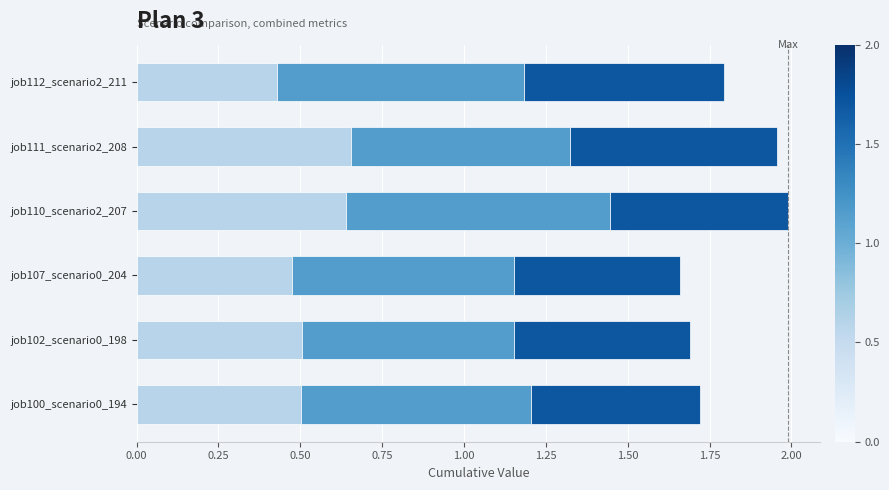

What is the total value across all series at job111_scenario2_208?

2.0